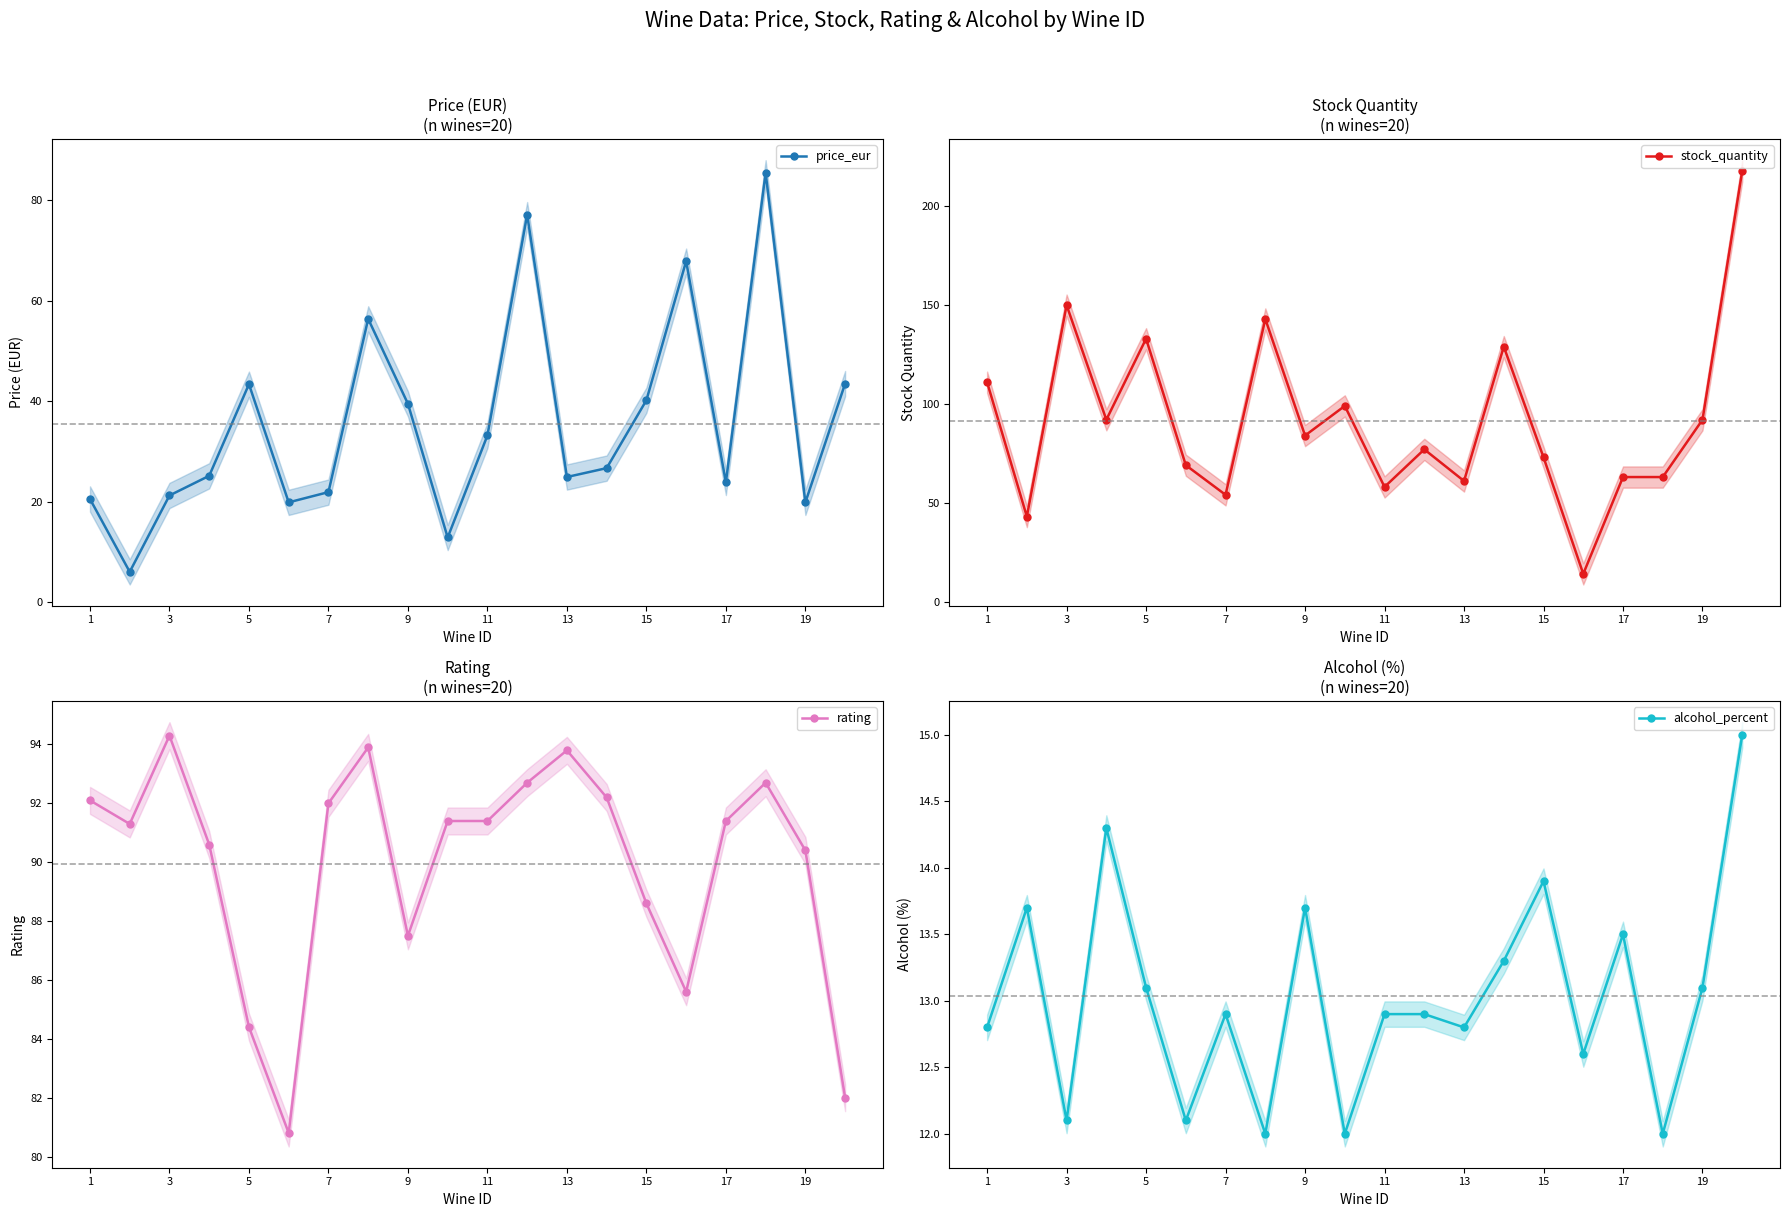

How many interior local peaks does the price_eur series have?

5